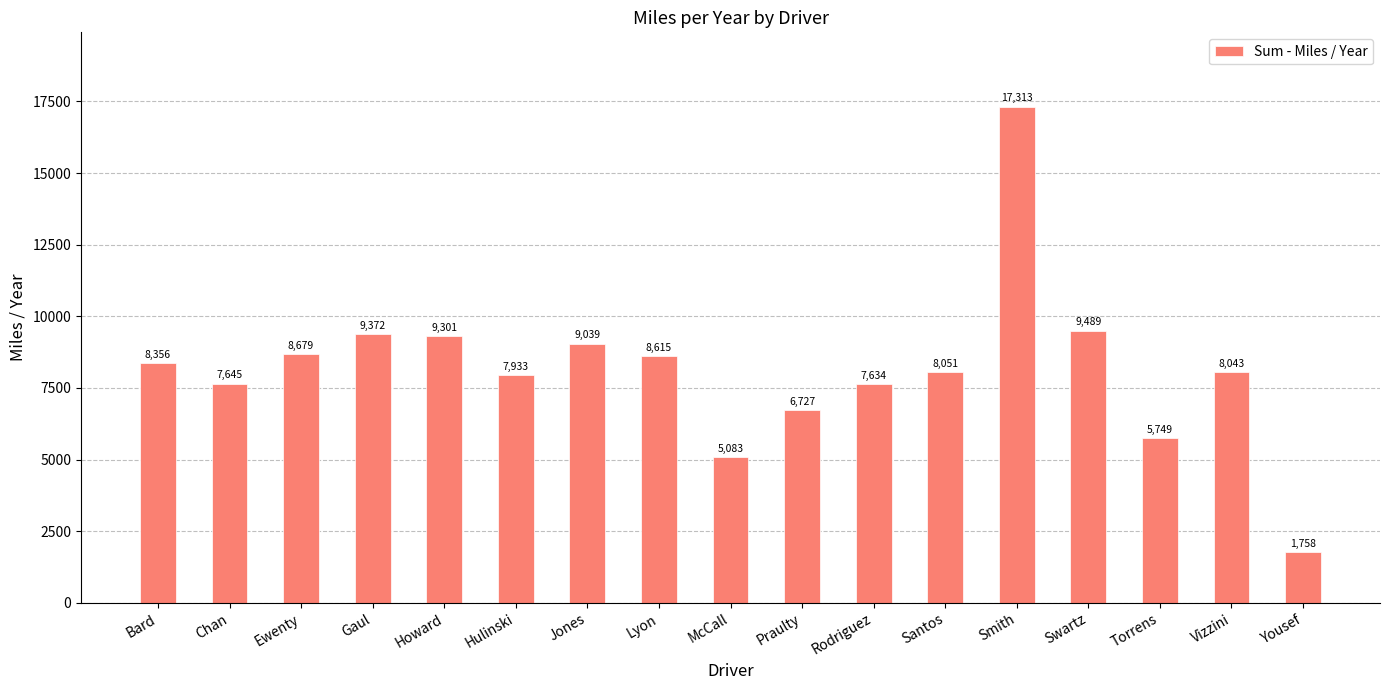

List the labels in order of value, largest first.

Smith, Swartz, Gaul, Howard, Jones, Ewenty, Lyon, Bard, Santos, Vizzini, Hulinski, Chan, Rodriguez, Praulty, Torrens, McCall, Yousef